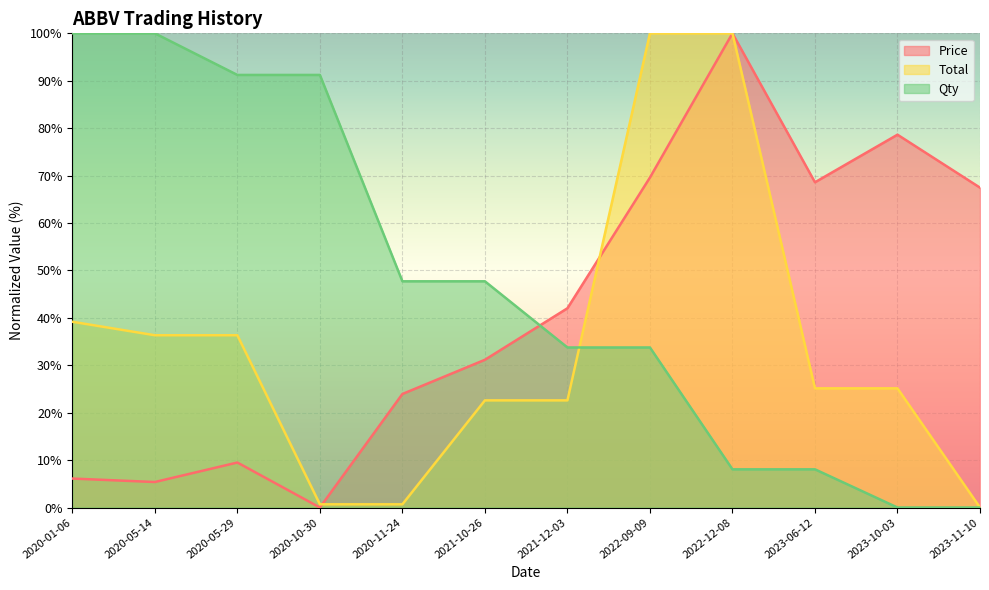

What is the label of the 12th point from the left?

2023-11-10